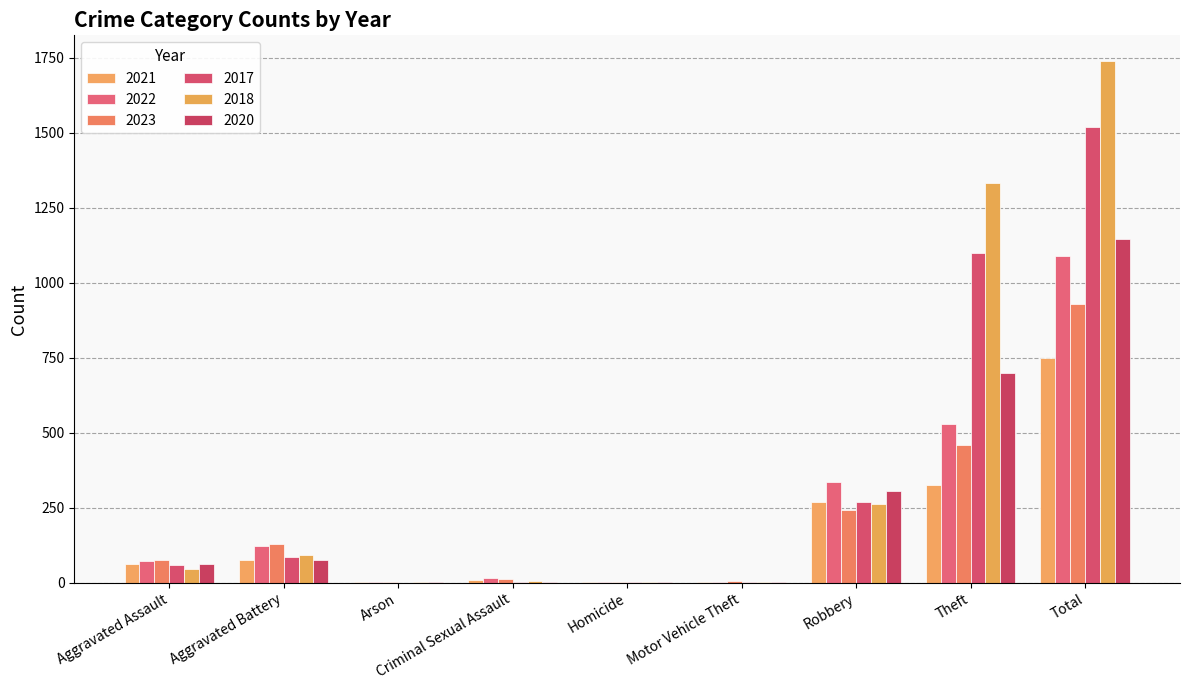

What is the maximum value shown in the chart?

1738